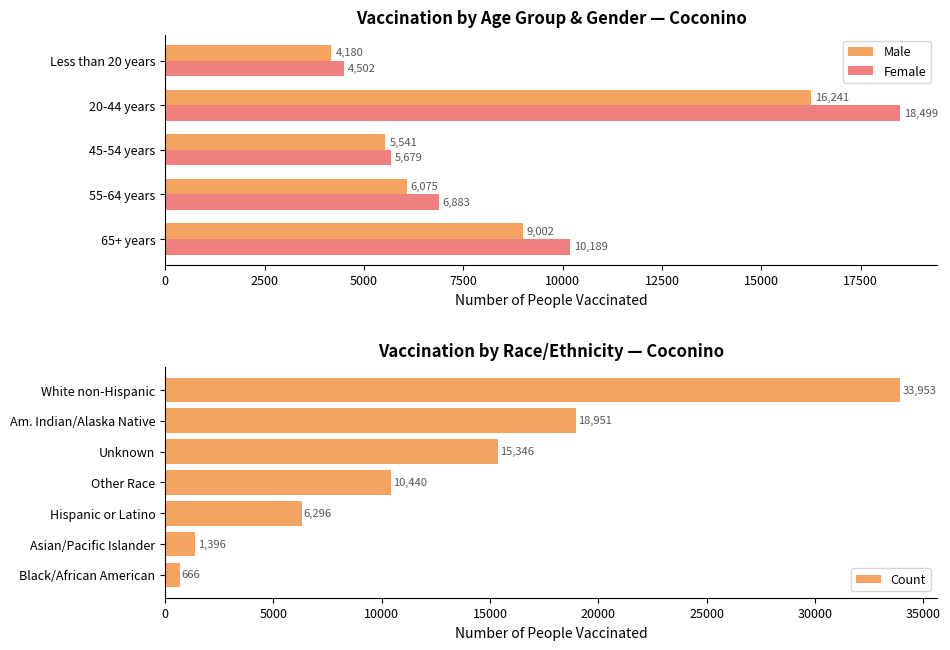

What value does the Female series have at 45-54 years, to the nearest 10?

5680